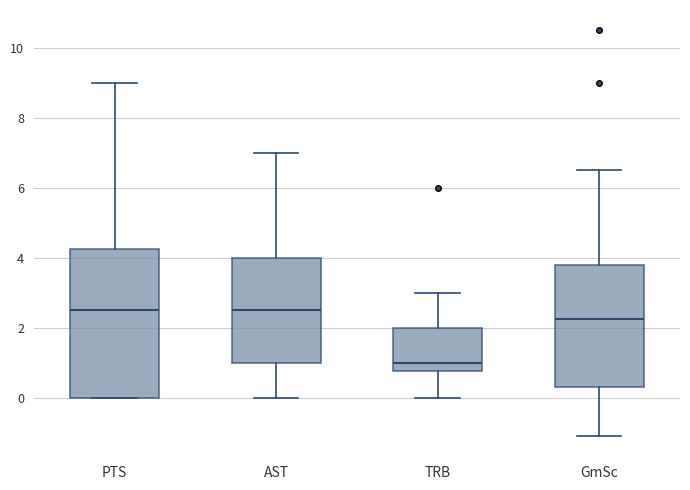

Reading left to right, transcribe this box plot: for each box, give where its median line is, the range the box spans, and where its two whiskers end, as read against the y-axis. The values are not printed on the chart, so give them approximately, as read against the axis.

PTS: median 2.6, box 0.0 to 4.2, whiskers 0.0 to 9.0
AST: median 2.6, box 1.0 to 4.0, whiskers 0.0 to 7.0
TRB: median 1.0, box 0.8 to 2.0, whiskers 0.0 to 3.0
GmSc: median 2.2, box 0.4 to 3.8, whiskers -1.0 to 6.6